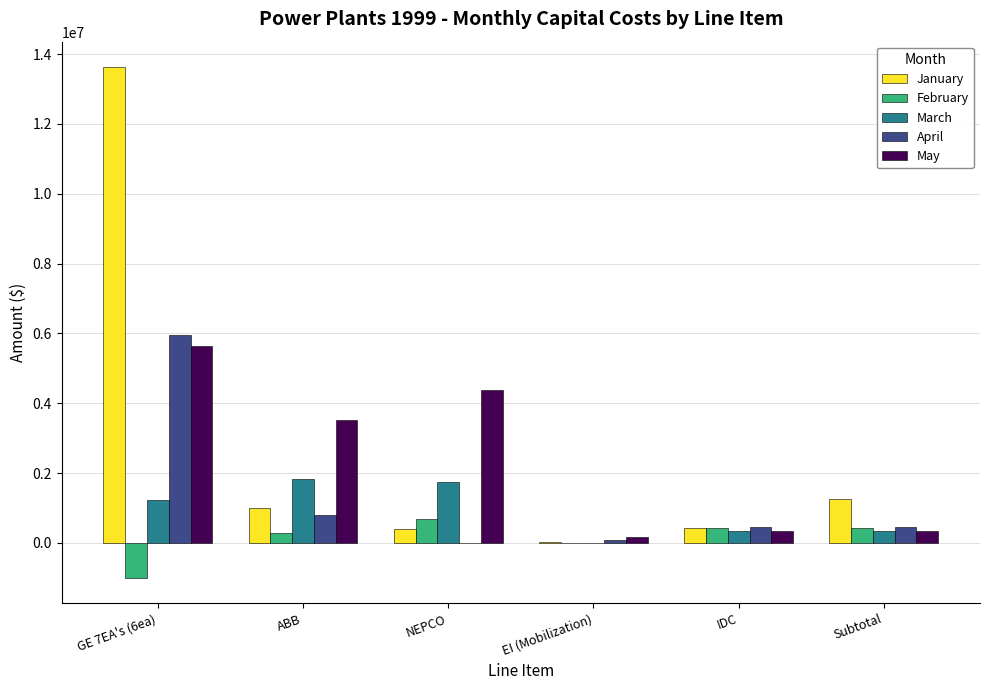

Which series has the largest total across all categories?

January